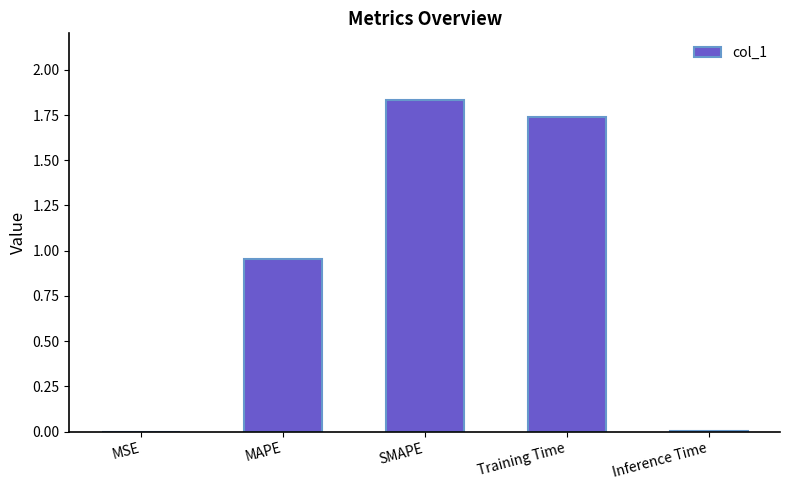

True or false: the data shows 0.0 at MSE.

True